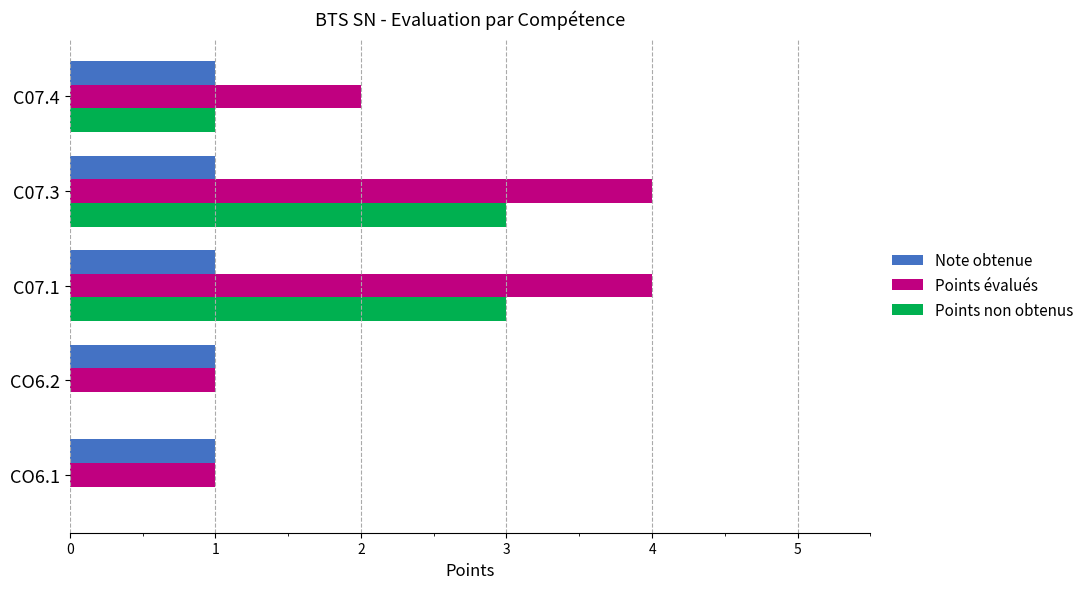

What is the maximum value for Note obtenue?

1